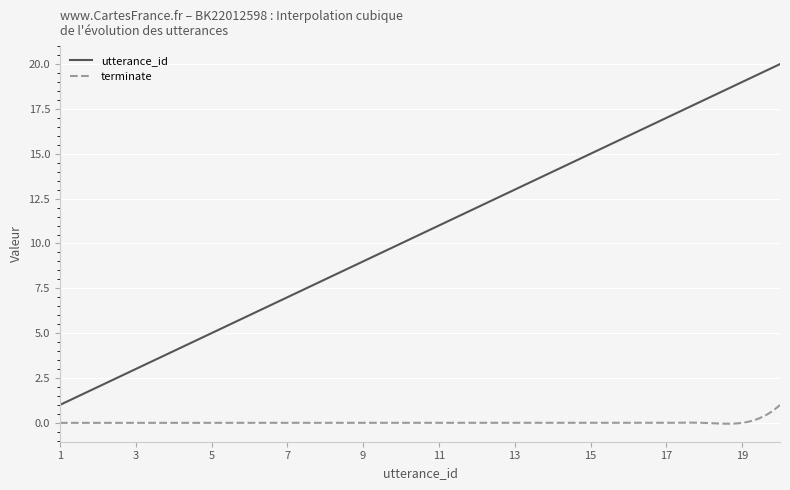

True or false: utterance_id and terminate intersect in this chart.

False